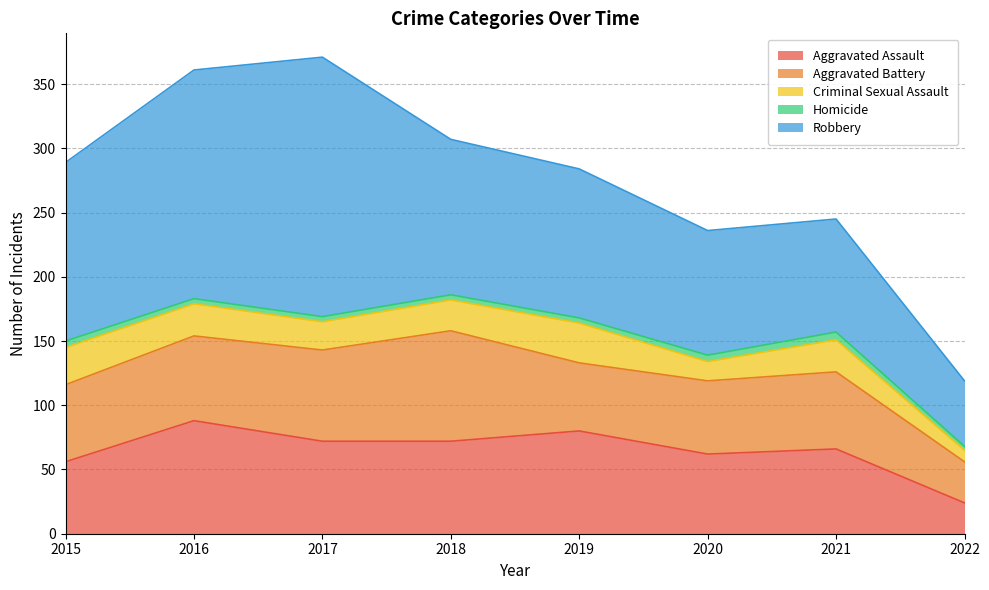

What is the minimum value shown in the chart?

3